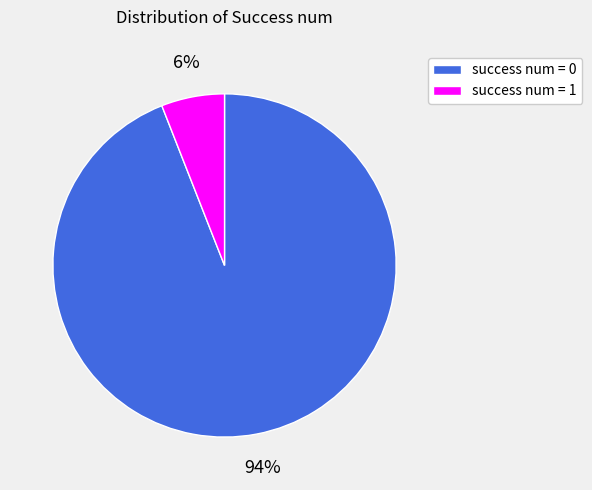

Count the number of slices in the pie.

2